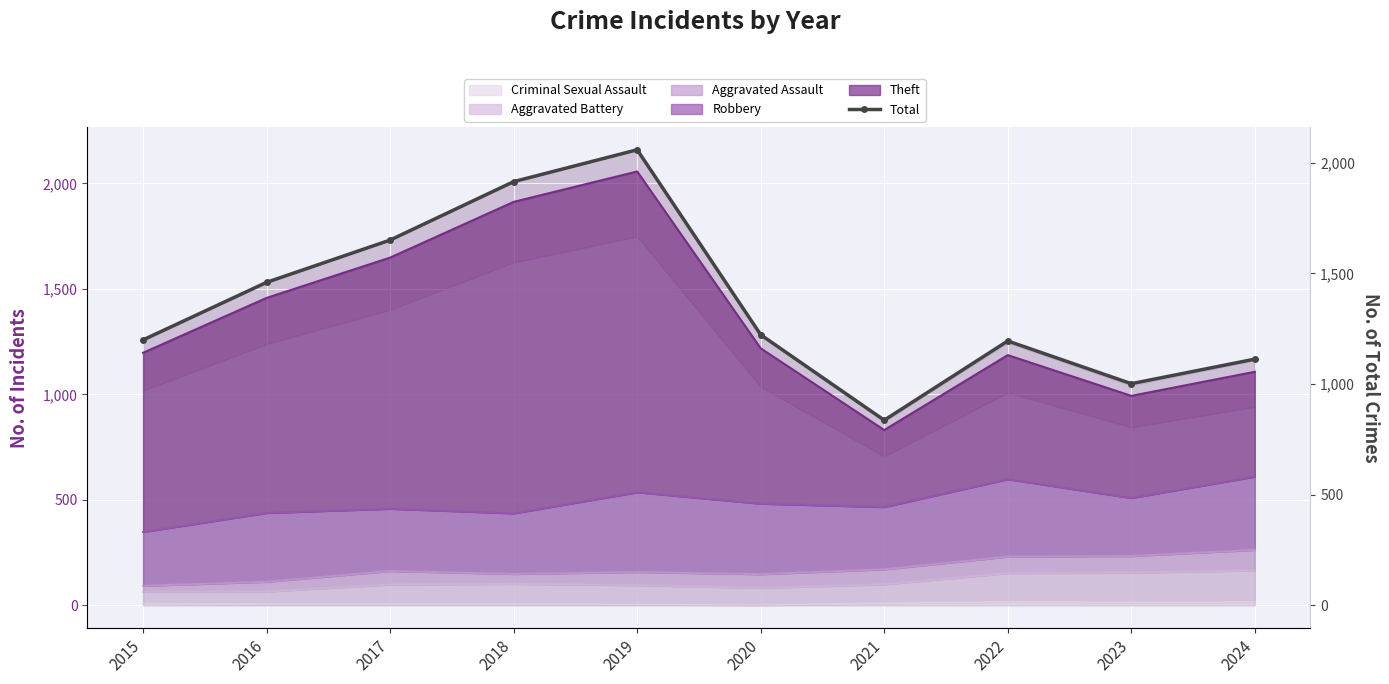

Reading left to right, transcribe all the data shown in this chart.

1200	1460	1651	1915	2059	1223	837	1195	1002	1113